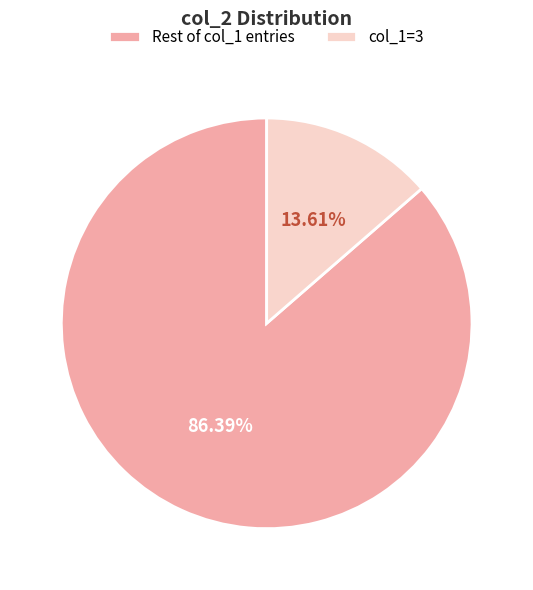

Is the sum of col_1=3 and Rest of col_1 entries greater than half?

Yes